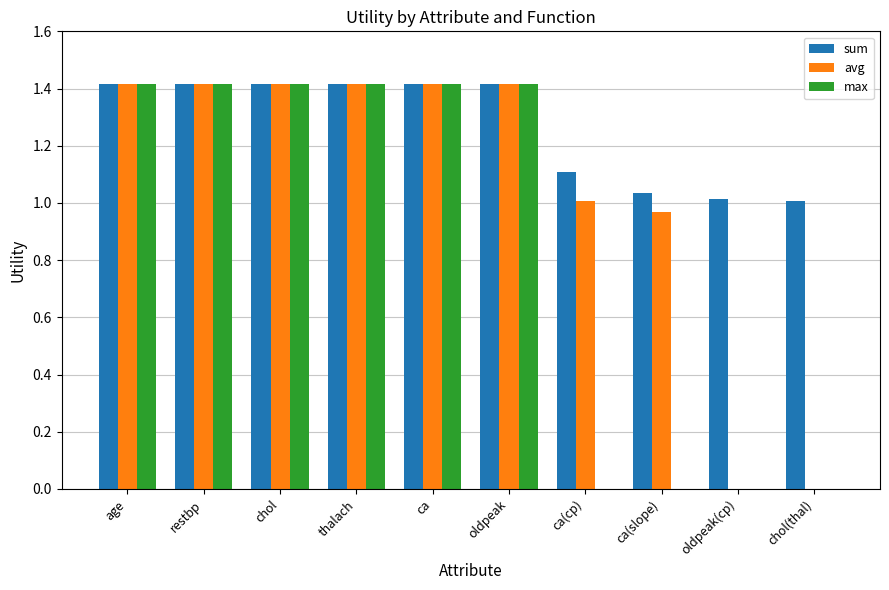

The value of avg at thalach is 0.4. True or false?

False